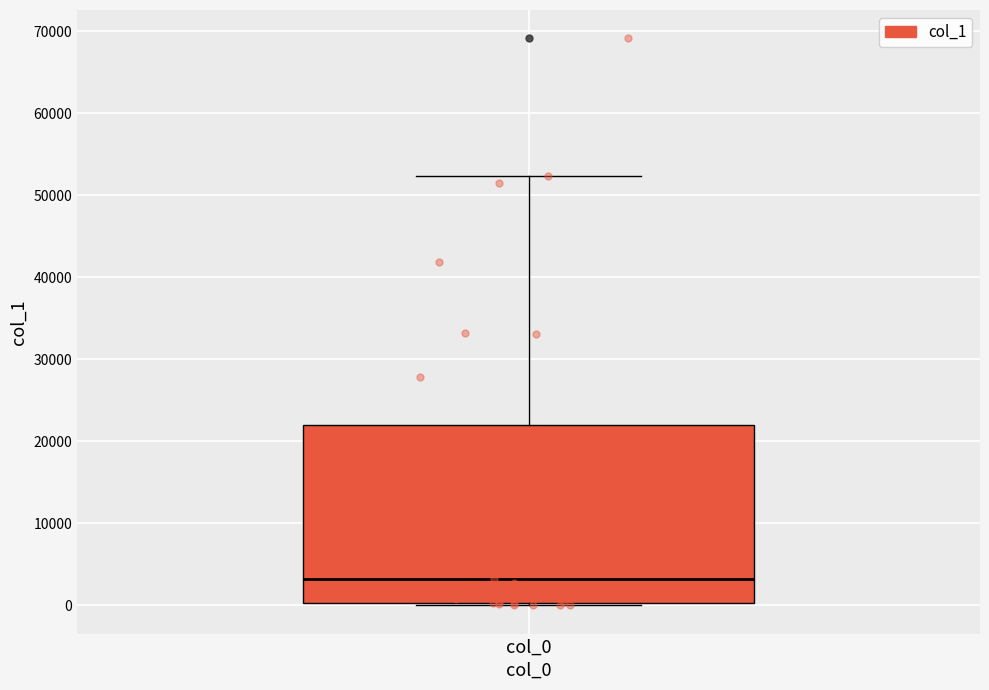

Transcribe this box plot: give where the median line is, the range the box spans, and where the two whiskers end, as read against the y-axis. The values are not printed on the chart, so give them approximately, as read against the axis.

median 3000, box 0 to 22000, whiskers 0 (just below the box's lower edge) to 52000